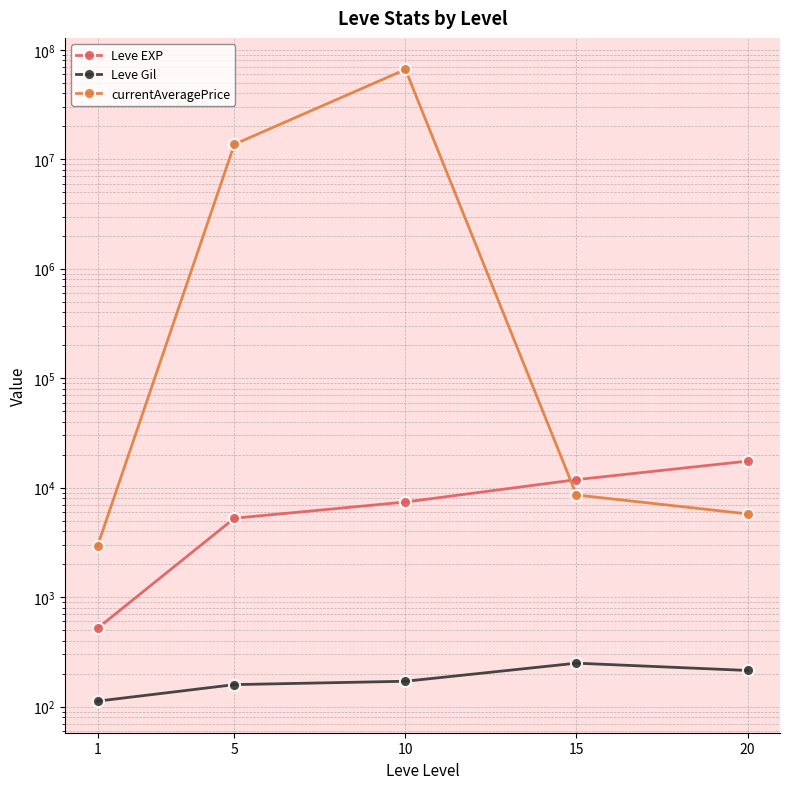

Reading right to left, what are all the values shown in this chart?

Leve EXP: 20=17486.7	15=11843.3	10=7400.0	5=5261.7	1=520.0
Leve Gil: 20=214.2	15=249.7	10=170.7	5=159.0	1=112.3
currentAveragePrice: 20=5765.7	15=8581.5	10=66079956.3	5=13702027.3	1=2942.2